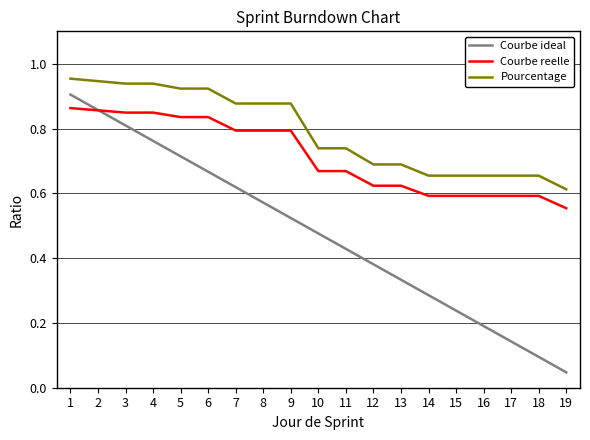

How many intersections are there between Courbe reelle and Courbe ideal?

1